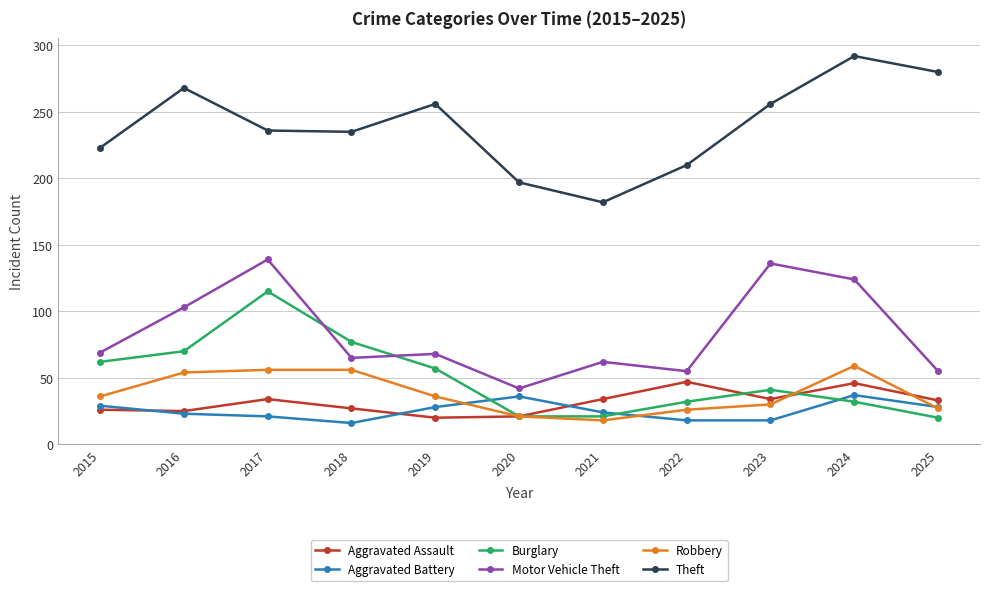

How many distinct data groups are displayed?

6